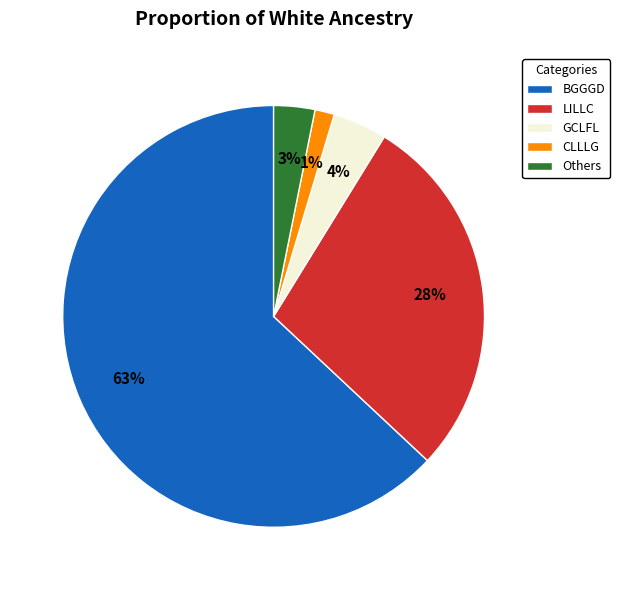

Is there any slice that represents more than half of the pie?

Yes